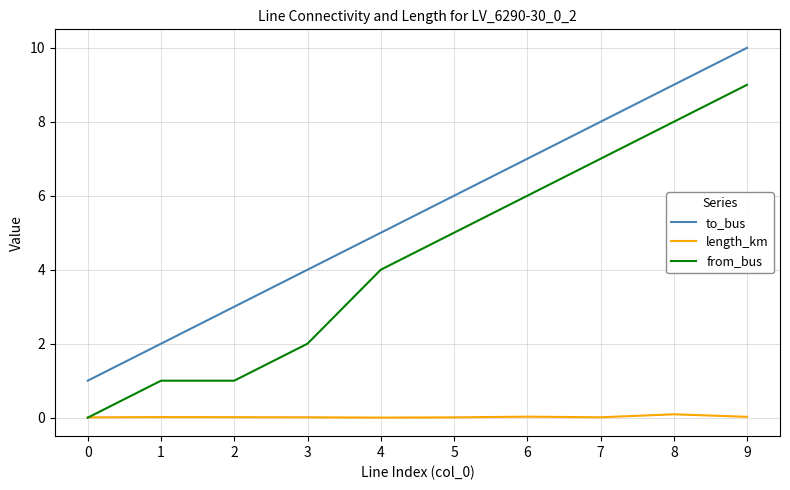

Which series has the largest total across all categories?

to_bus